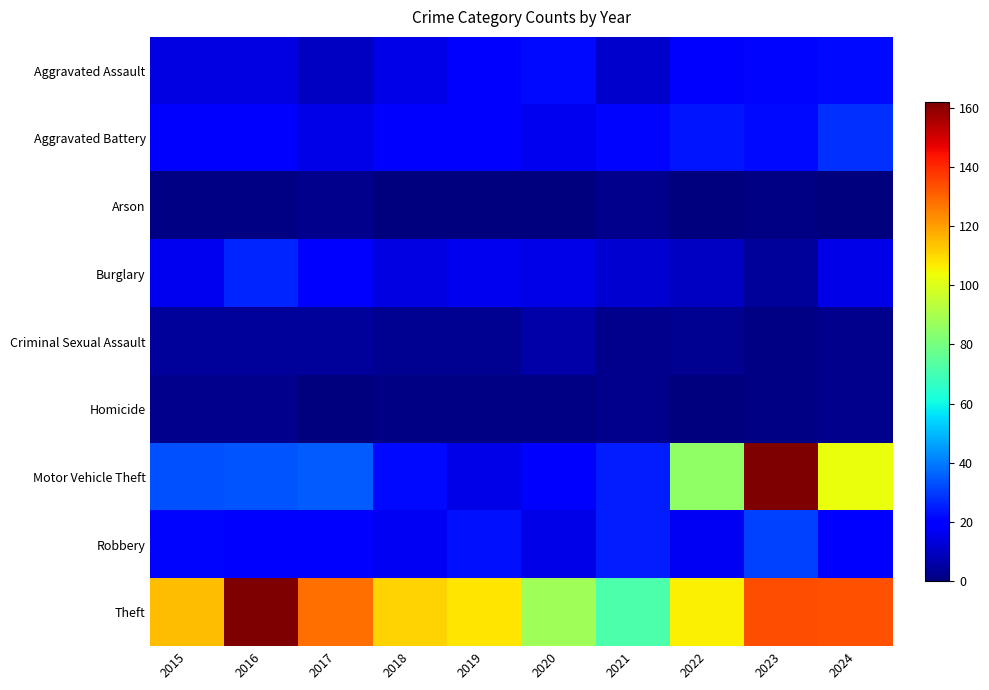

Rank the series at 2021 from highest to lowest value.

Theft, Motor Vehicle Theft, Robbery, Aggravated Battery, Burglary, Aggravated Assault, Arson, Criminal Sexual Assault, Homicide